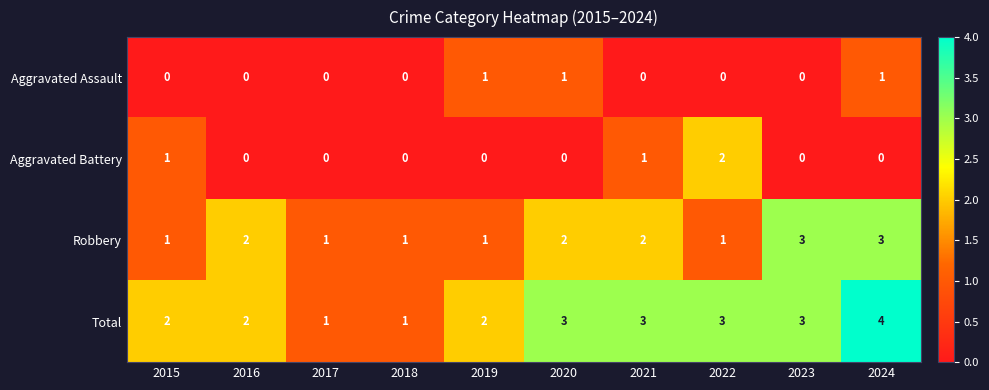

Count the number of data series in this chart.

4